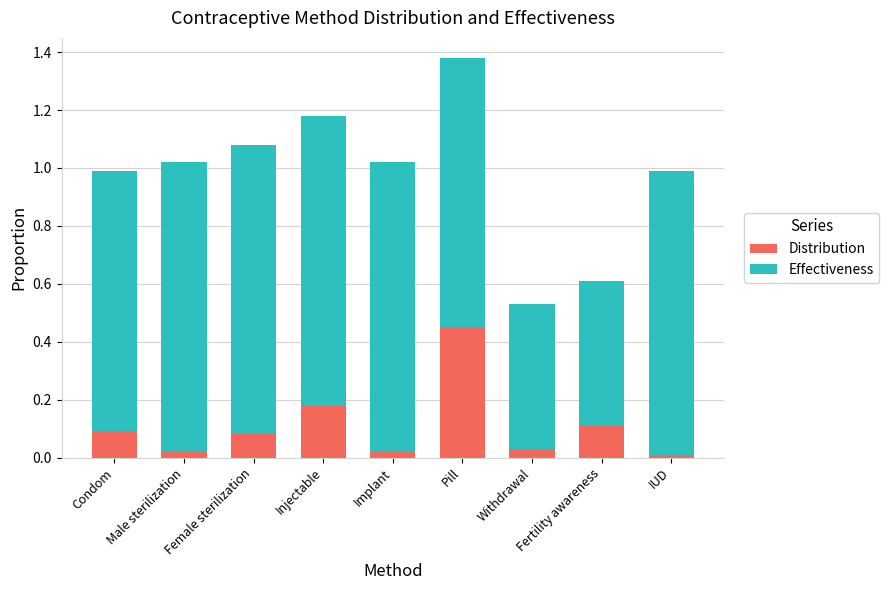

What is the difference between the maximum and second lowest values in the Distribution series?

0.4